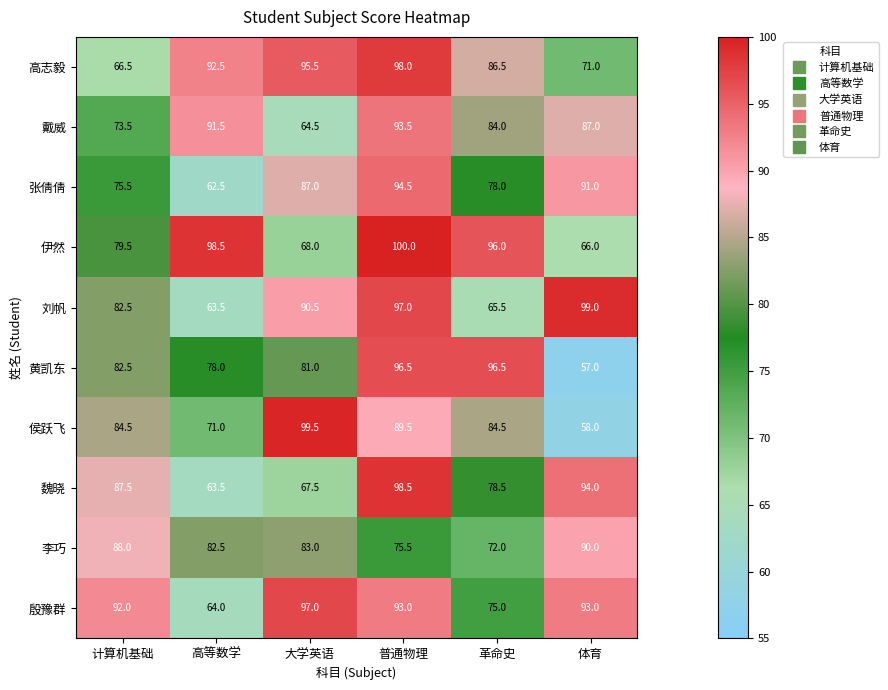

What is the difference between the second highest and minimum values in the 戴威 series?

27.0